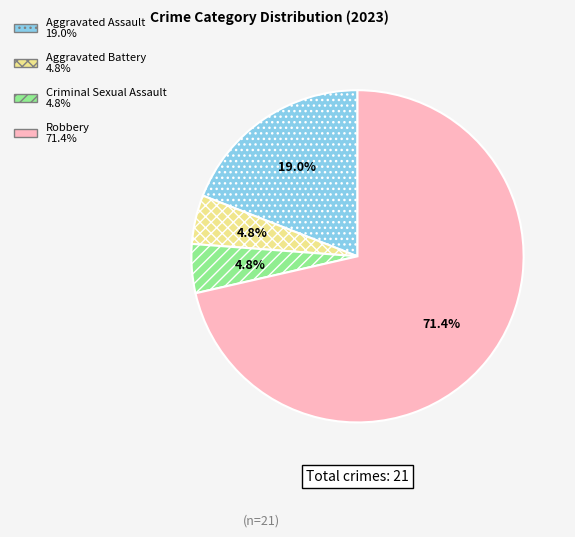

Between Criminal Sexual Assault and Robbery, which is larger?

Robbery